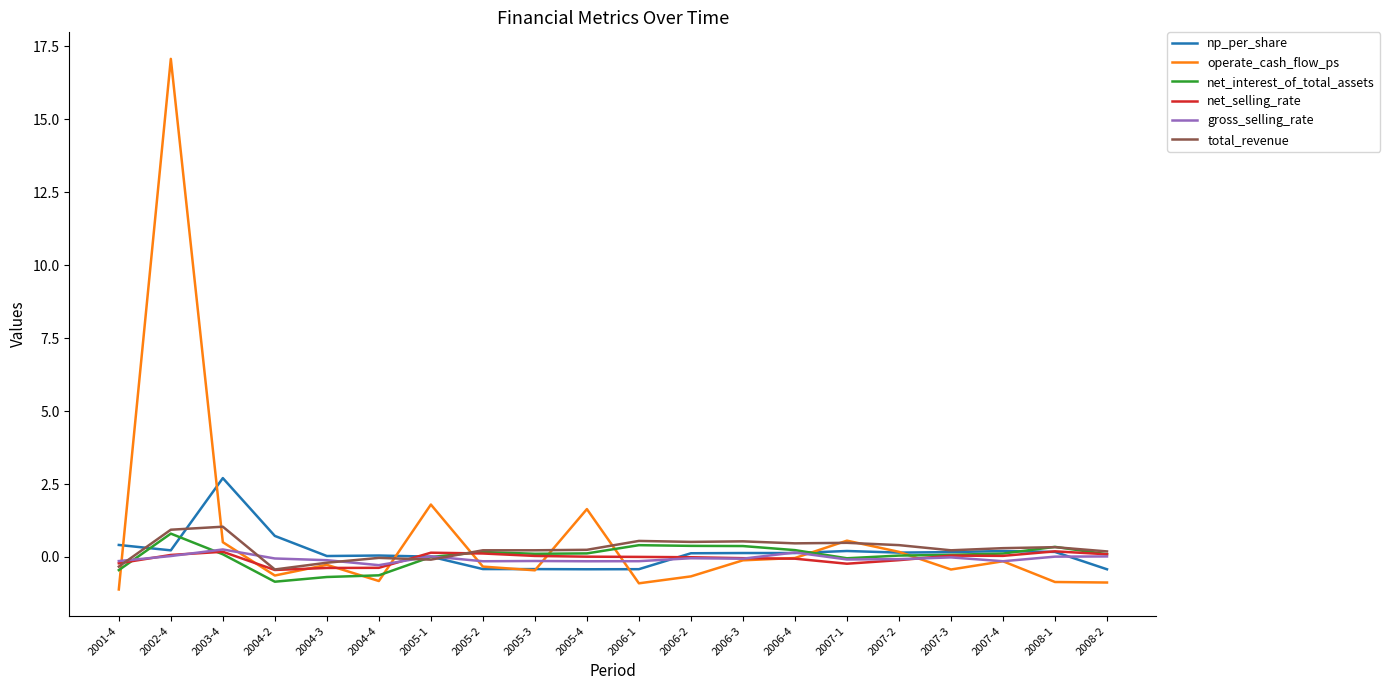

True or false: net_selling_rate has a value of -0.1 at 2006-4.

True